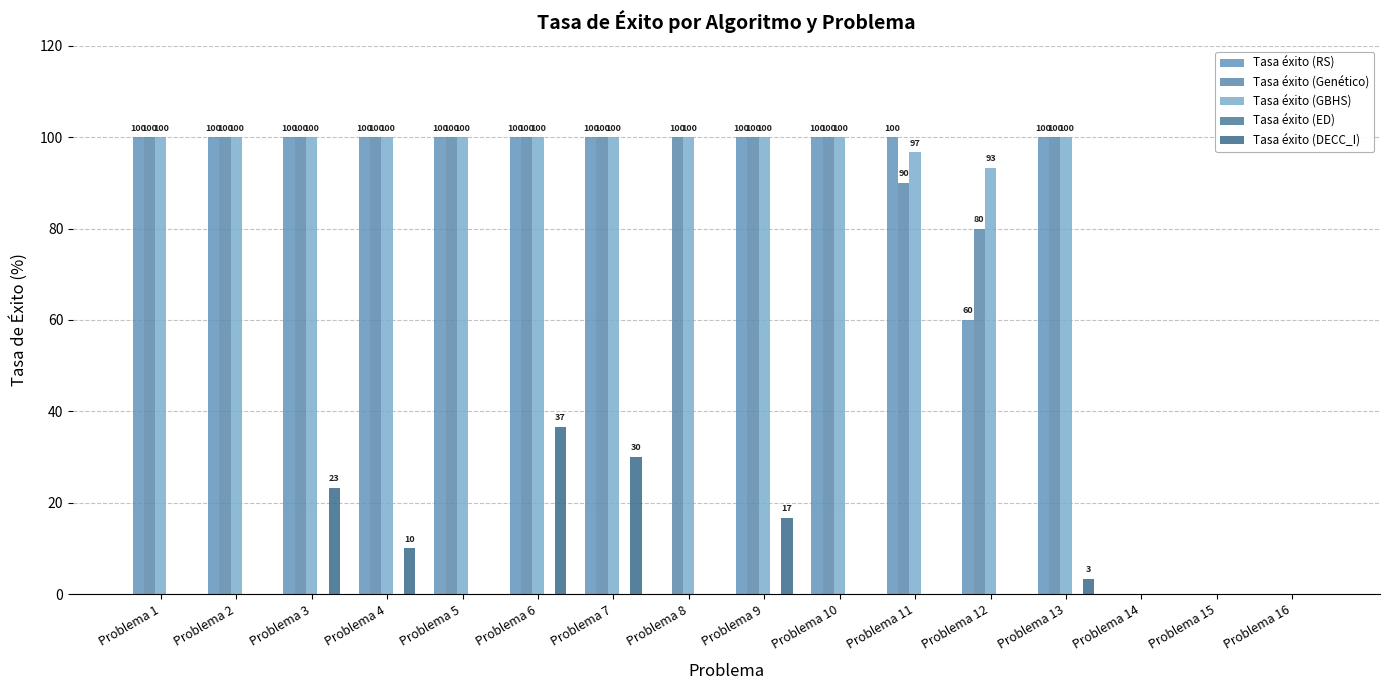

Which series changed the most between Problema 13 and Problema 15?

Tasa éxito (RS)